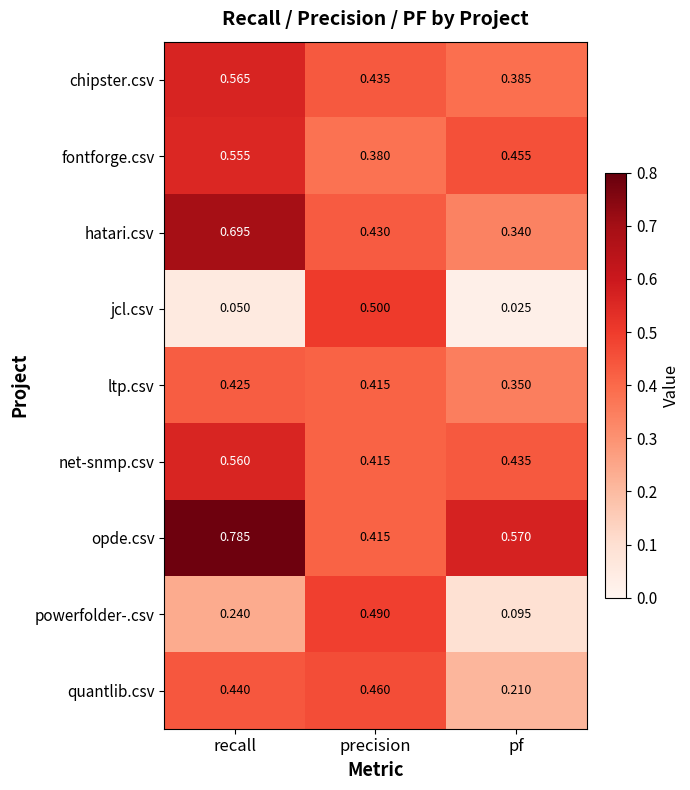

At which category does the chart reach its peak across all series?

recall